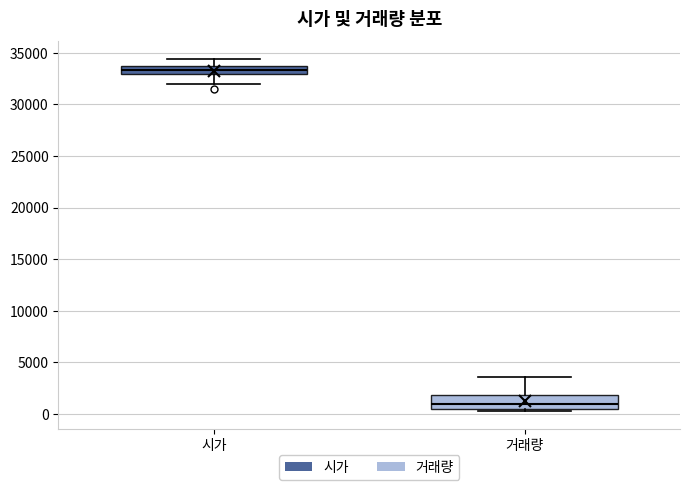

Which box is the tallest, from its lower edge to its upper edge?

거래량